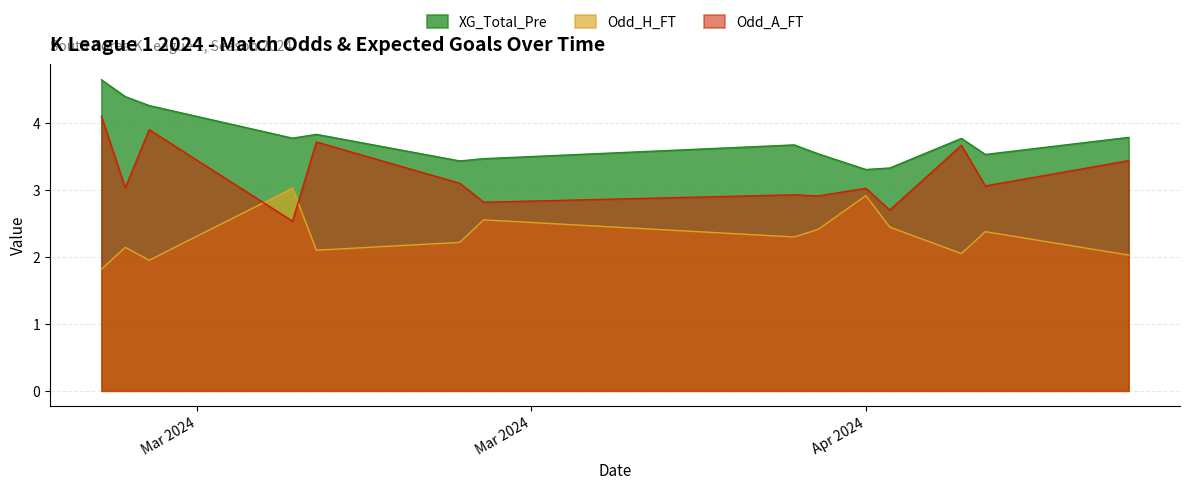

What is the difference between the maximum and minimum values in the Odd_A_FT series?

1.6